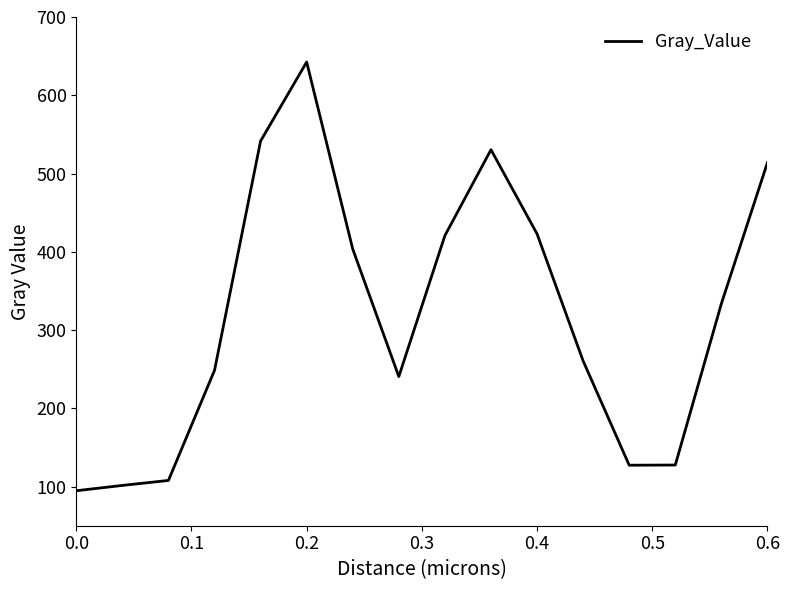

What is the minimum value shown in the chart?

94.7